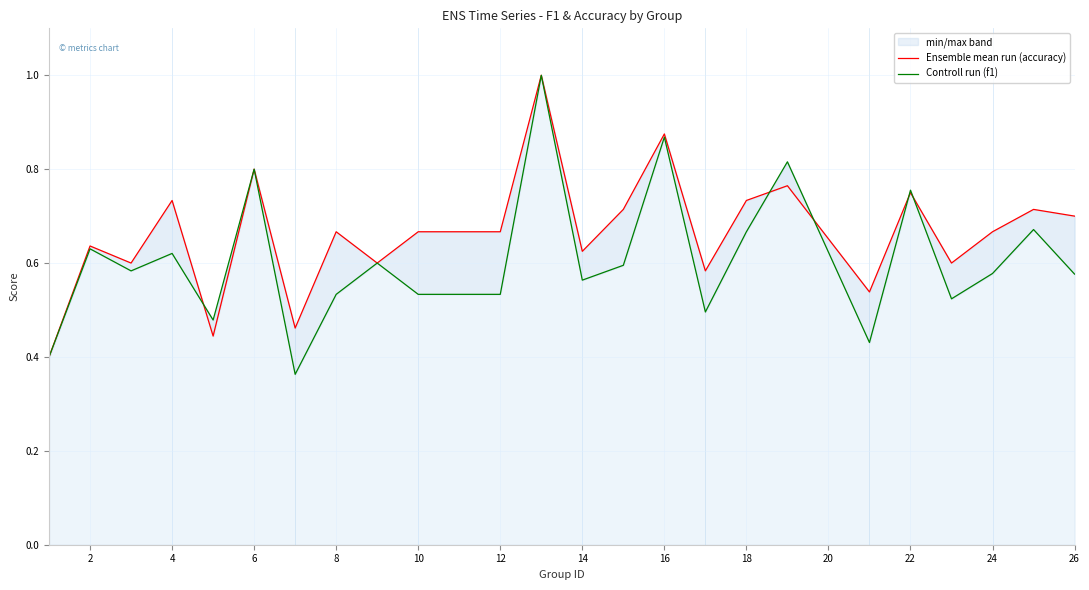

What is the highest value of the Ensemble mean run (accuracy) series?

1.0